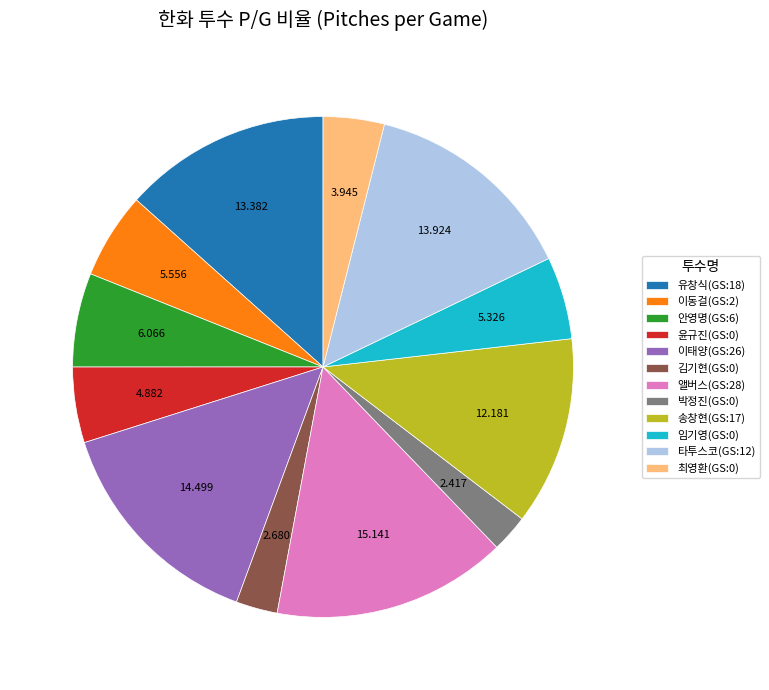

Count the number of slices in the pie.

12